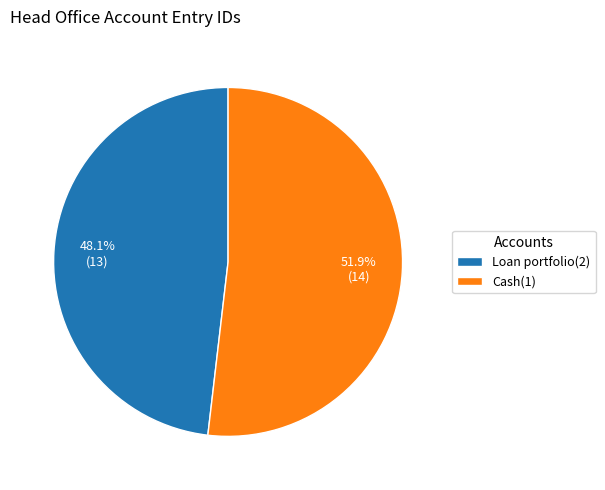

What is the ratio of the value at Cash(1) to the value at Loan portfolio(2)?

1.1